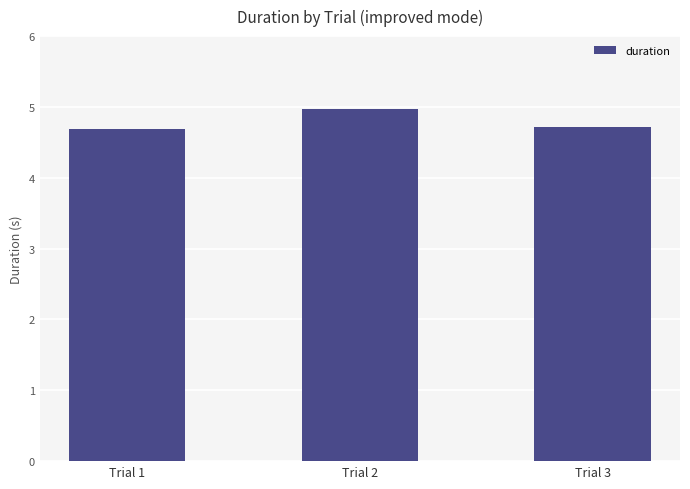

How many values are between 4 and 5?

3